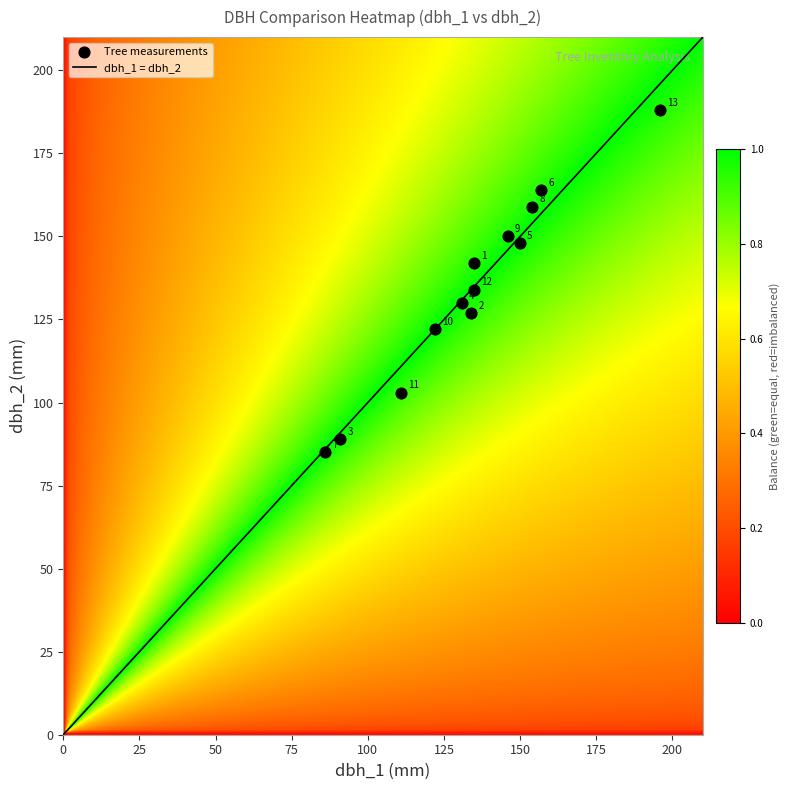

The value of 27_1207_3_IFN2 at dbh_2 is 43. True or false?

False